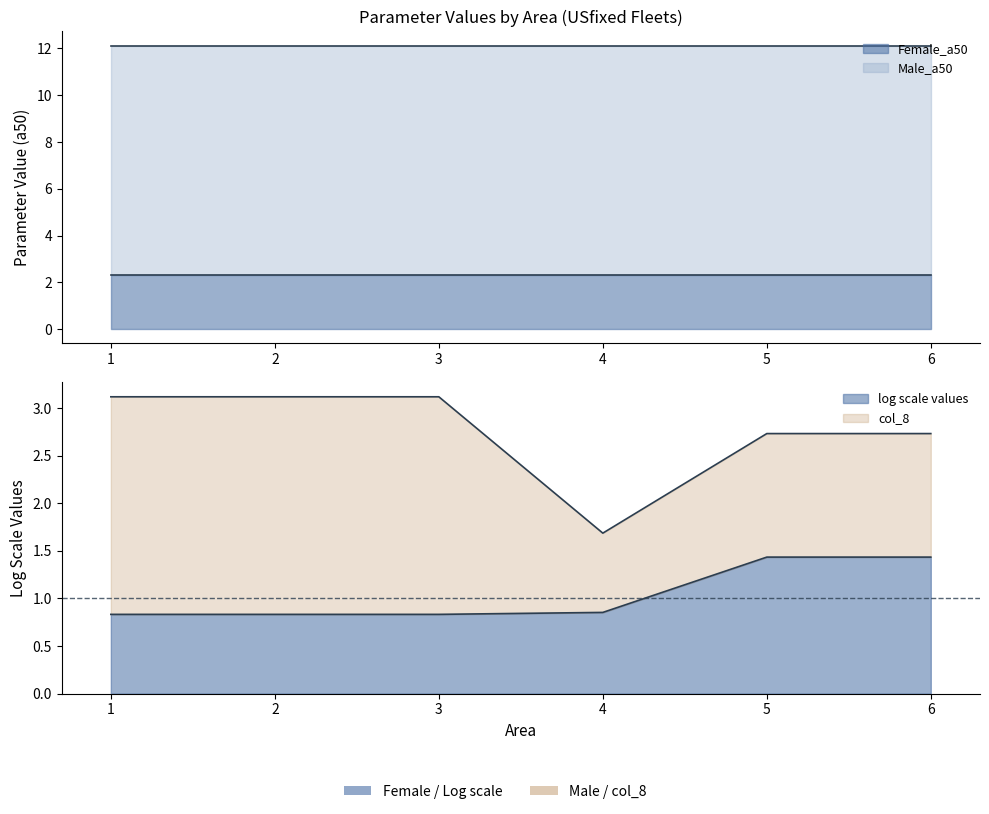

Does the chart display data point markers on the line(s)?

No